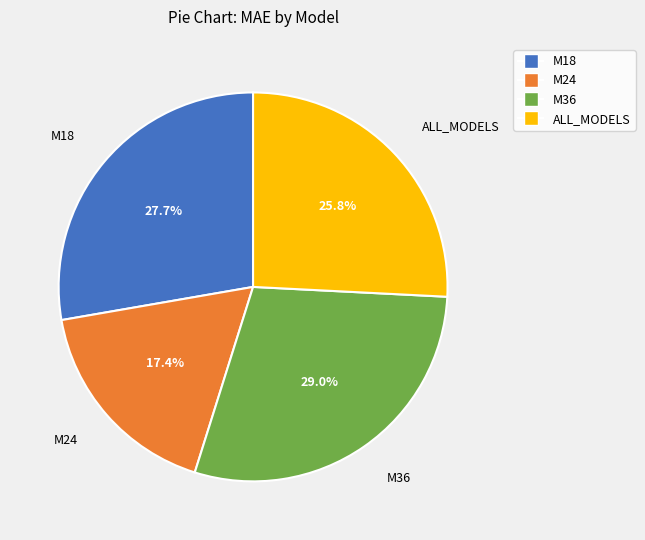

Is it true that M24 is 24% of the pie?

False